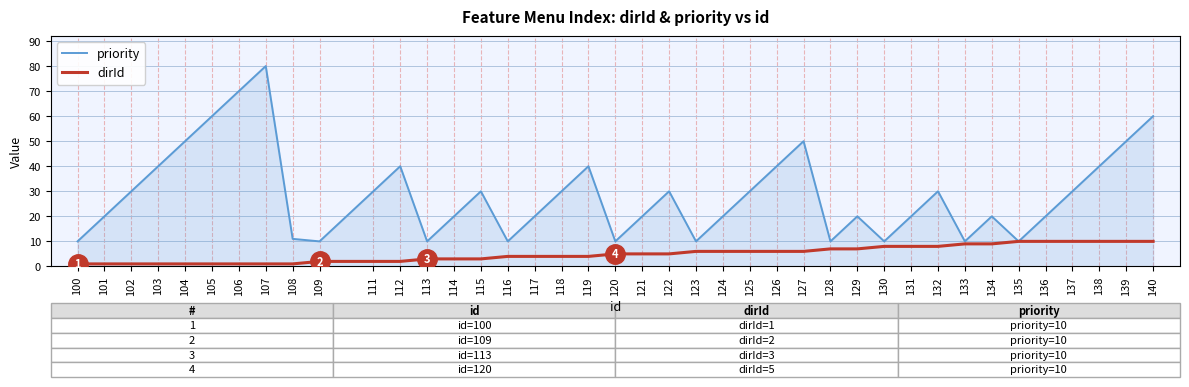

What is the maximum value shown in the chart?

80